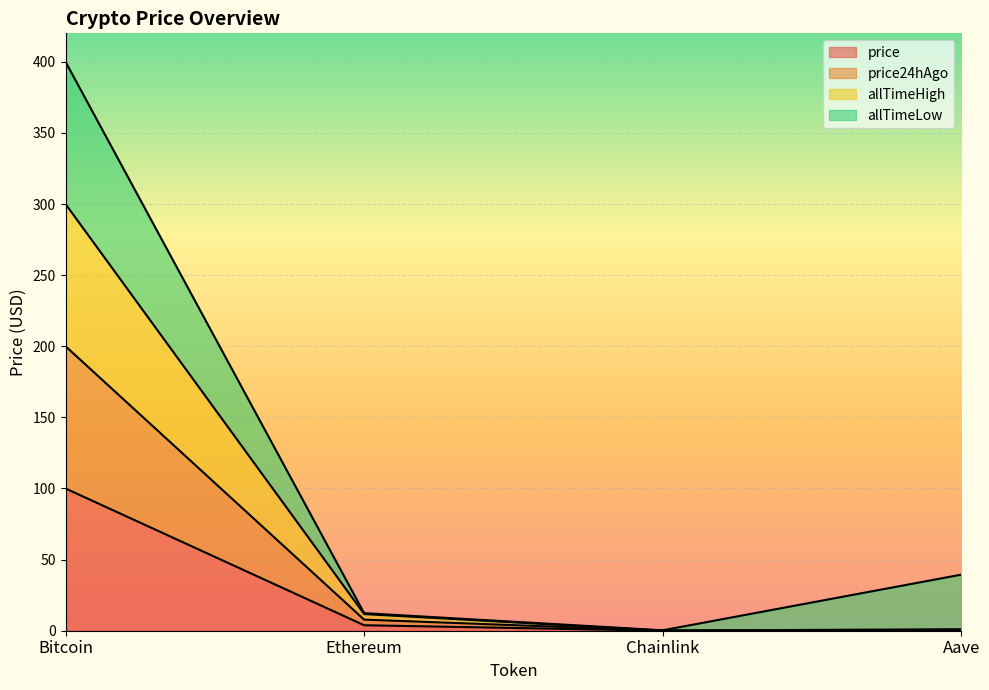

What is the value of the price point at the 1st from the left?

100.0